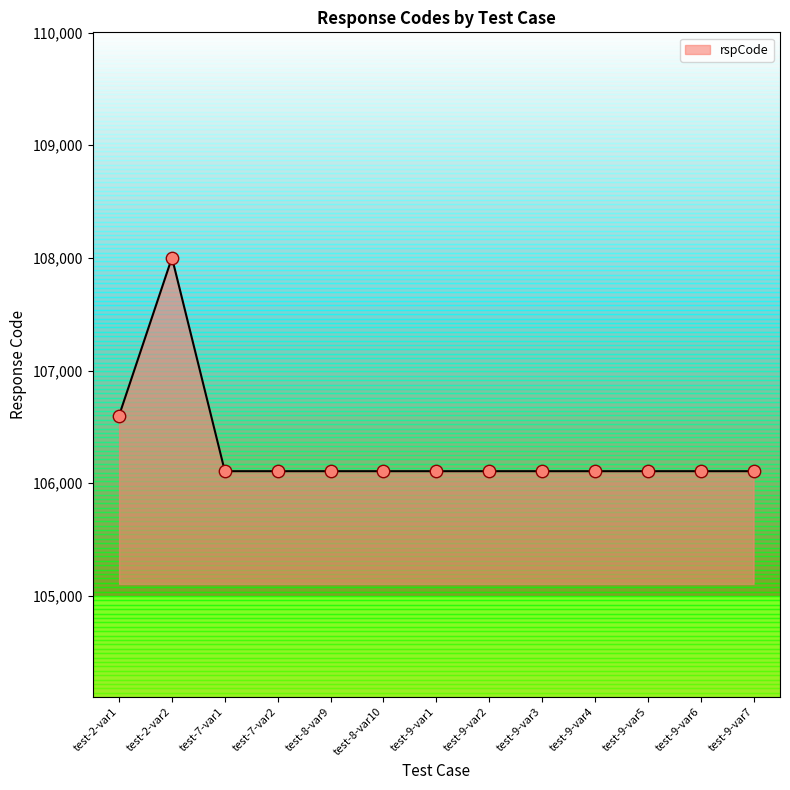

What is the change in value from test-2-var1 to test-7-var1?

-494